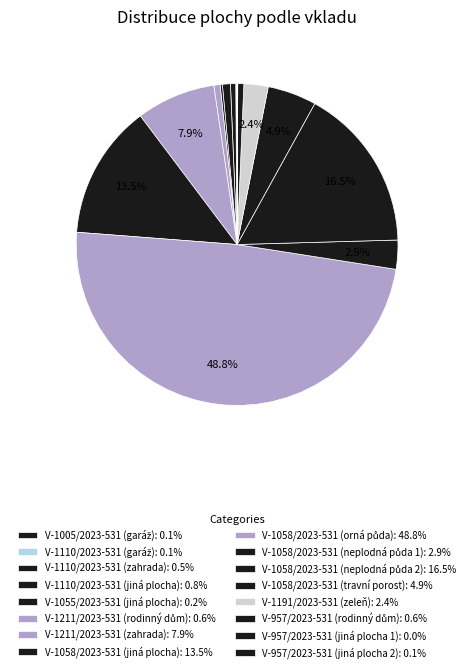

Count the number of slices in the pie.

16